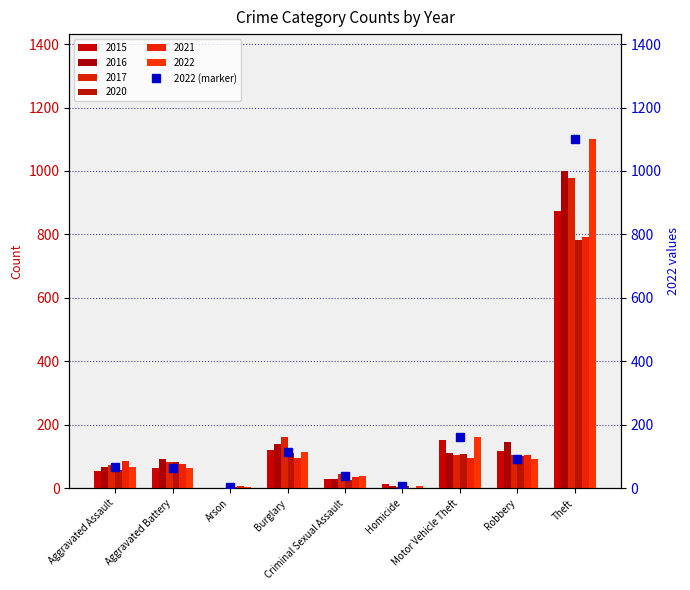

What is the label of the 4th bar from the right?

Homicide